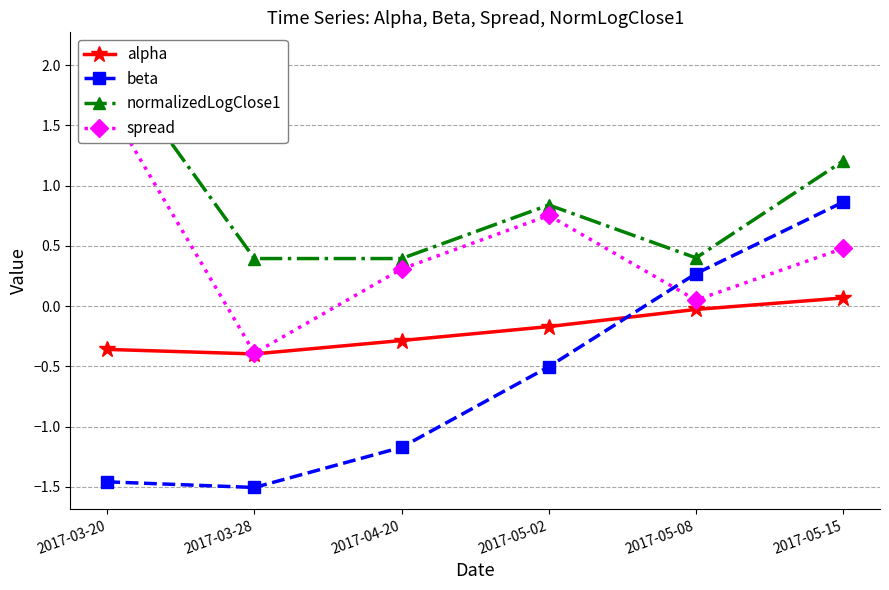

Which series has the largest range (max minus min)?

beta